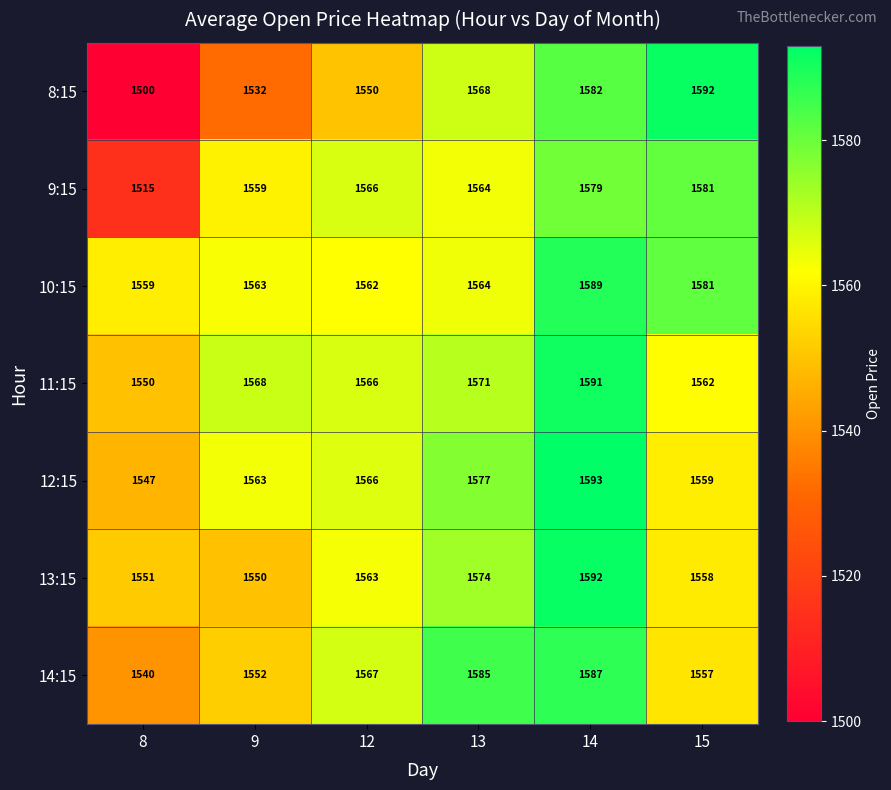

Where is 9:15 nearest to the value 1548?

9